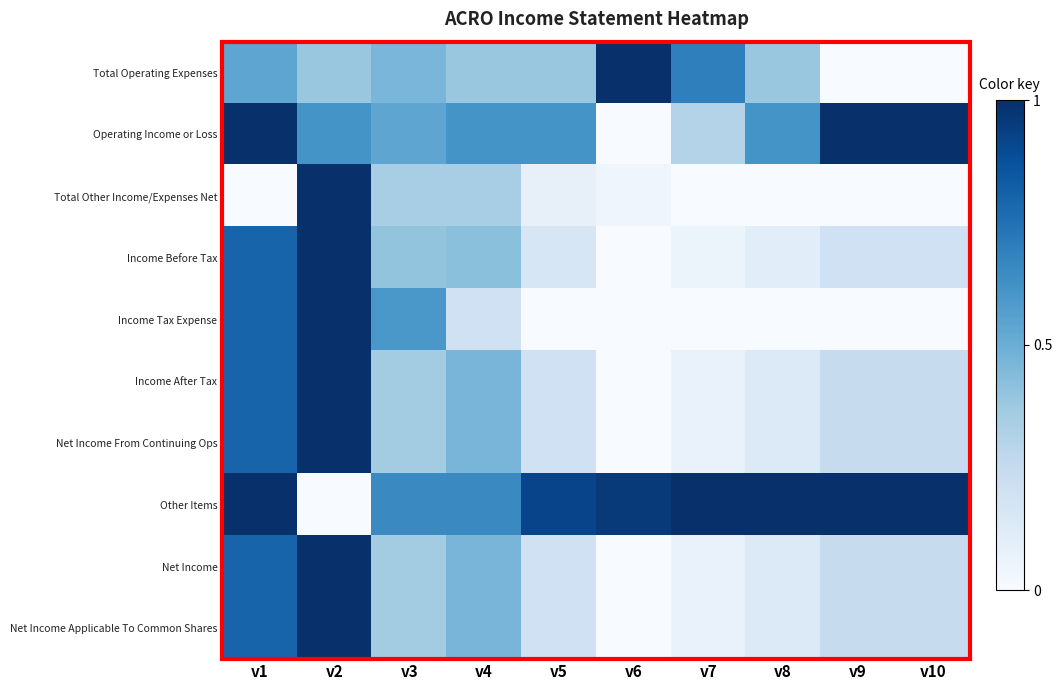

List the series in order of their peak value, highest first.

Total Operating Expenses, Operating Income or Loss, Total Other Income/Expenses Net, Income Before Tax, Income Tax Expense, Income After Tax, Net Income From Continuing Ops, Other Items, Net Income, Net Income Applicable To Common Shares